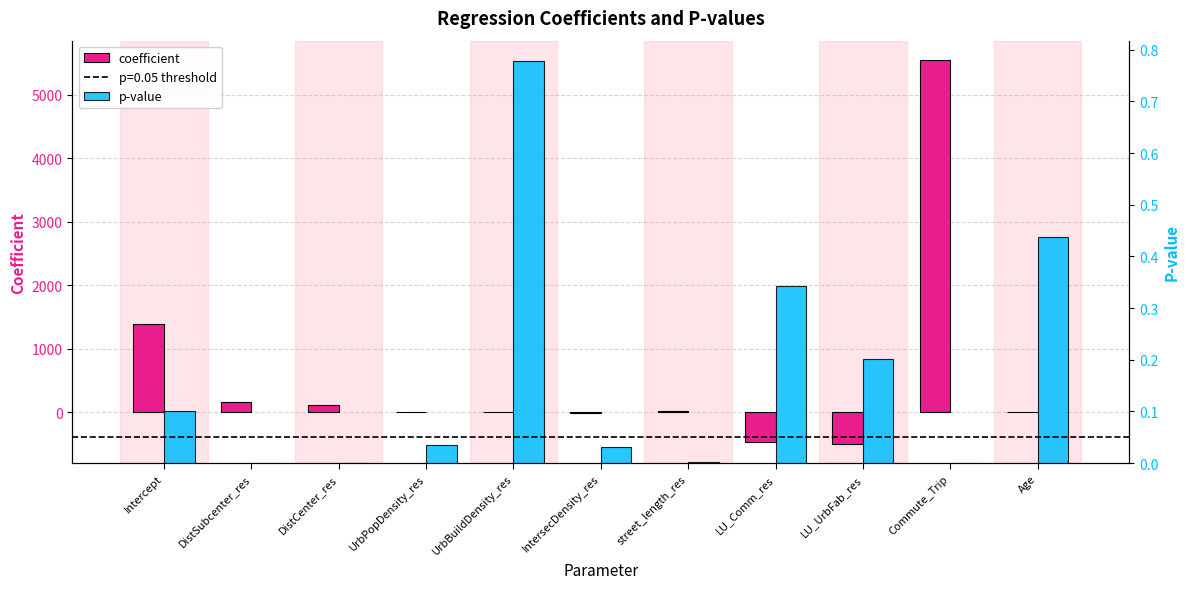

What is the minimum value for coefficient?

-497.9